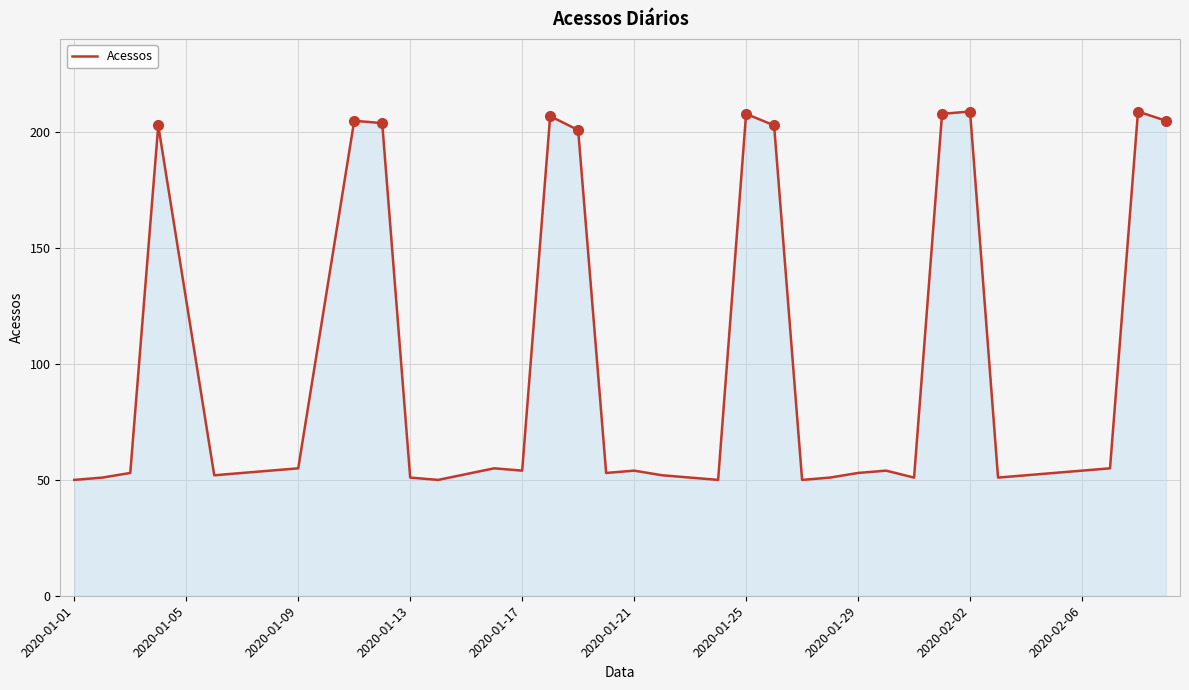

What is the maximum value shown in the chart?

209.0